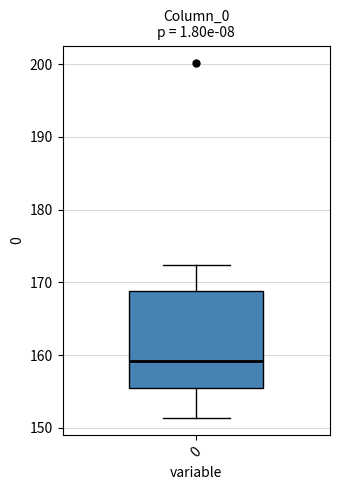

Read this box plot against the y-axis: the position of the median line, the range covered by the box, and the ends of both whiskers. The values are not printed on the chart, so give them approximately, as read against the axis.

median 159, box 155 to 169, whiskers 151 to 172